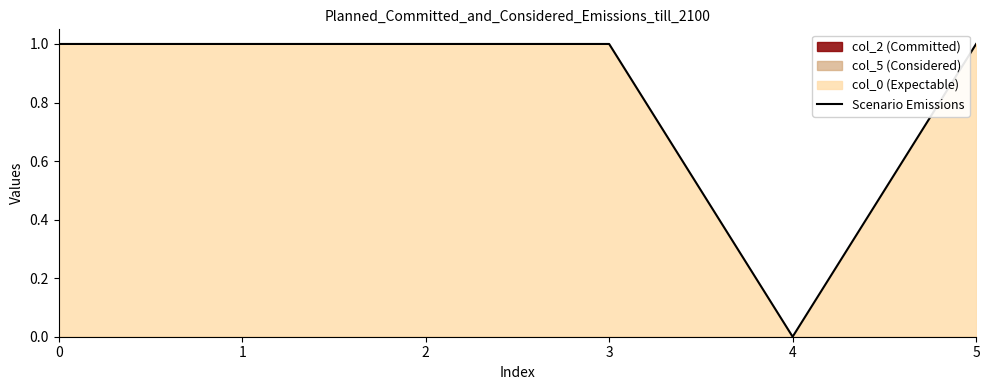

Which category has the lowest value across all series?

4